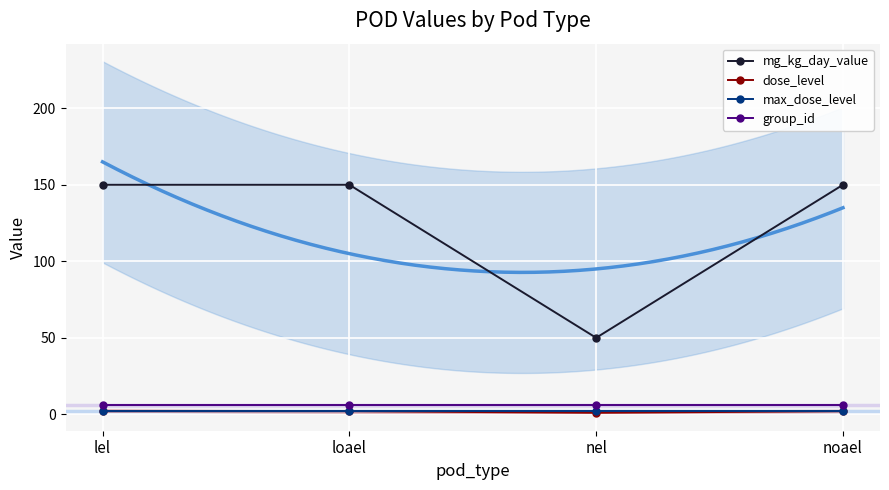

Reading left to right, extract all data points from this chart.

mg_kg_day_value: 150	150	50	150
dose_level: 2	2	1	2
max_dose_level: 2	2	2	2
group_id: 6	6	6	6